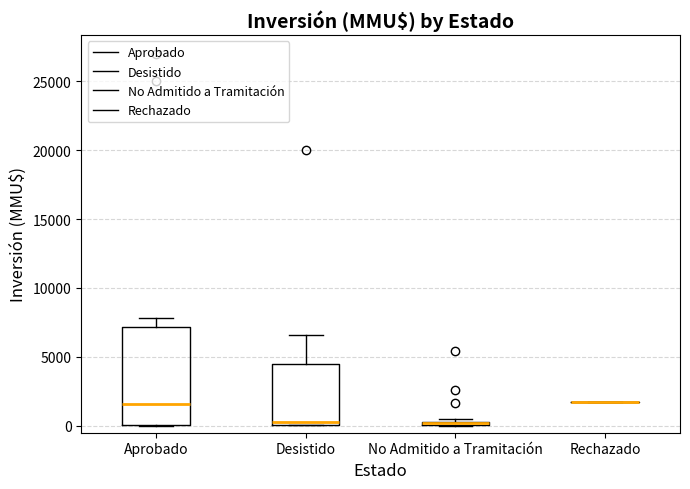

Where is the upper edge of the box for Desistido on the y-axis? The values are not printed on the chart, so give them approximately, as read against the axis.

4500